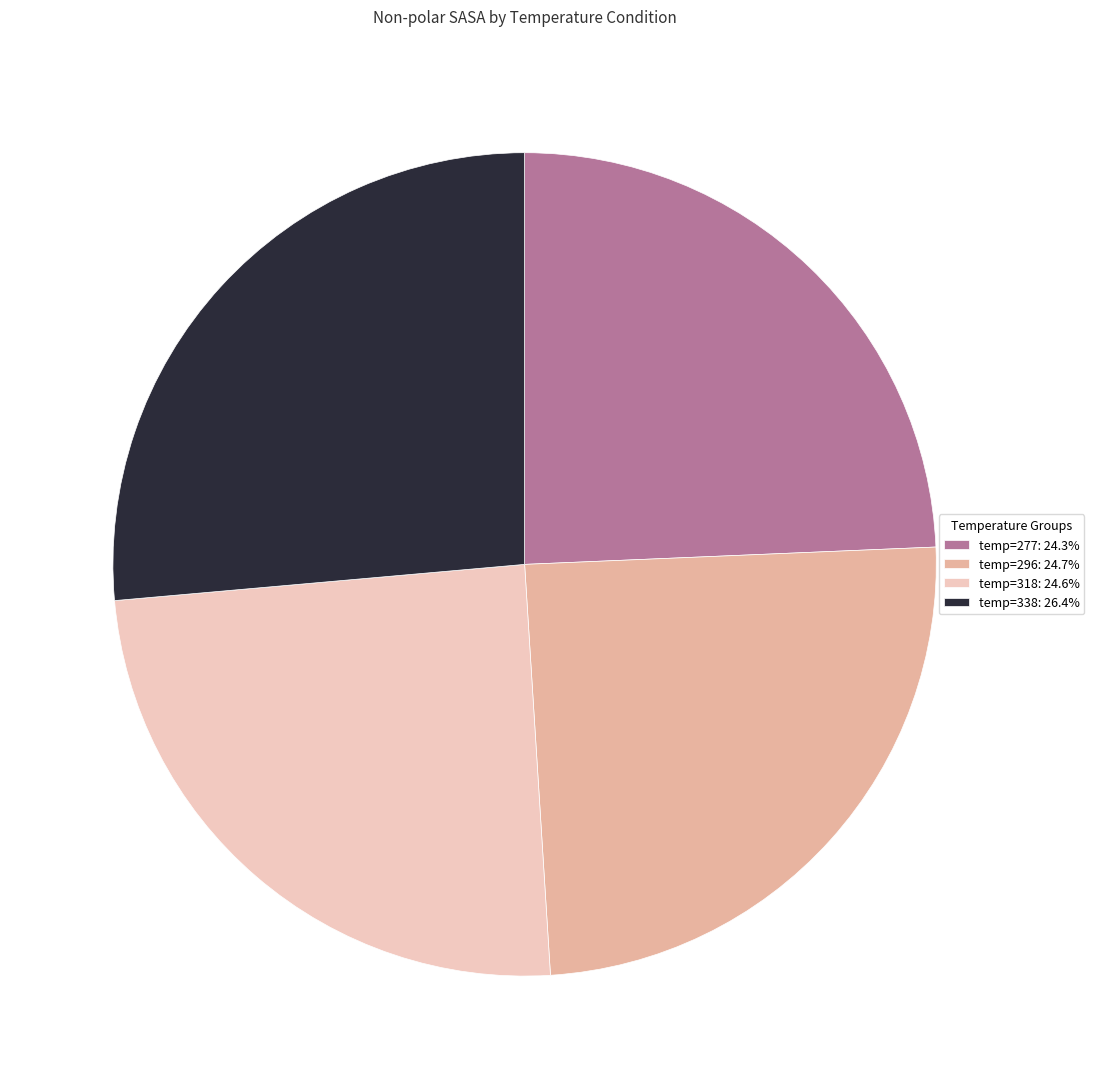

How many slices are in this pie chart?

4